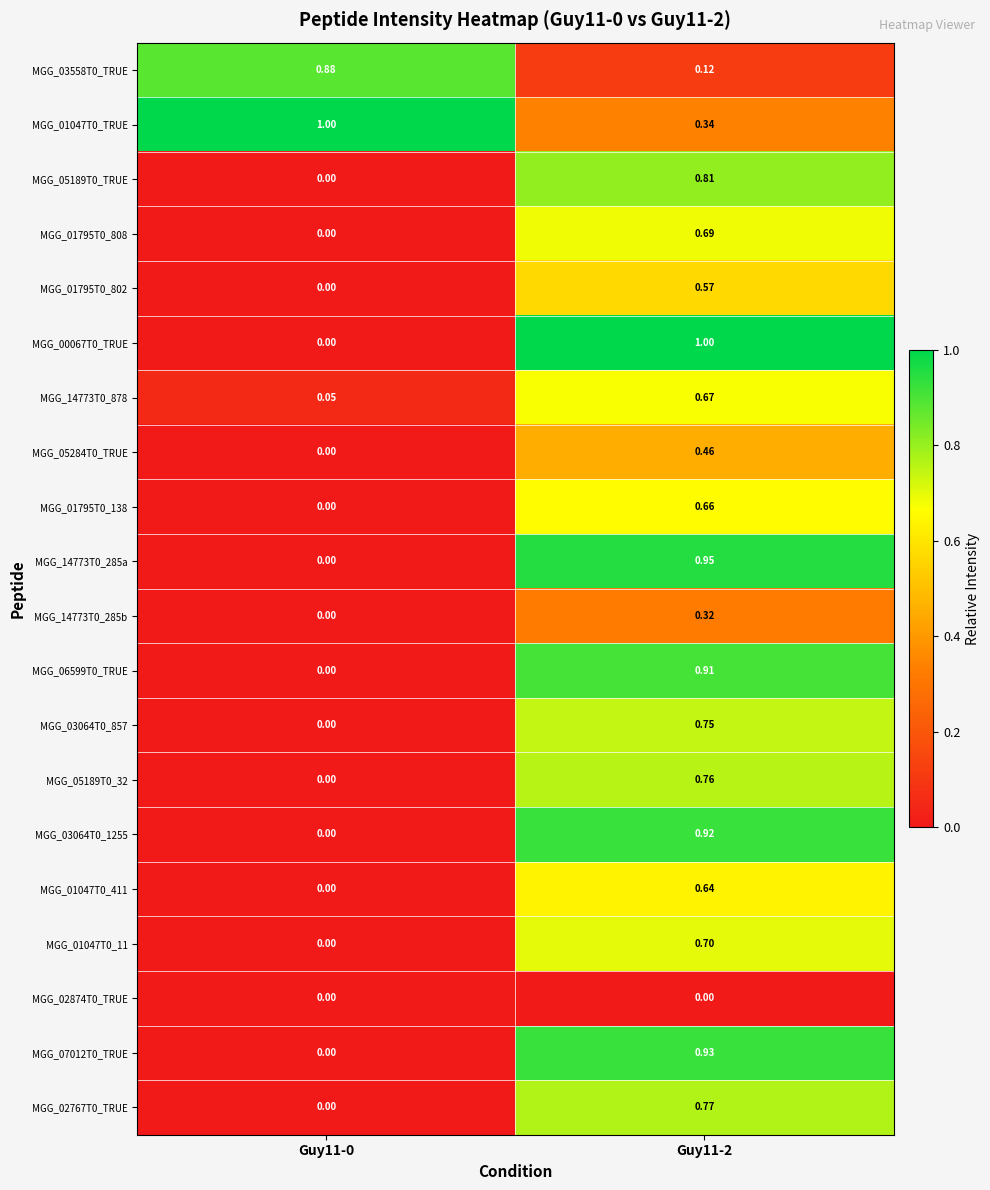

Is the value of MGG_03064T0_1255 at Guy11-0 greater than the value of MGG_03558T0_TRUE at Guy11-2?

No